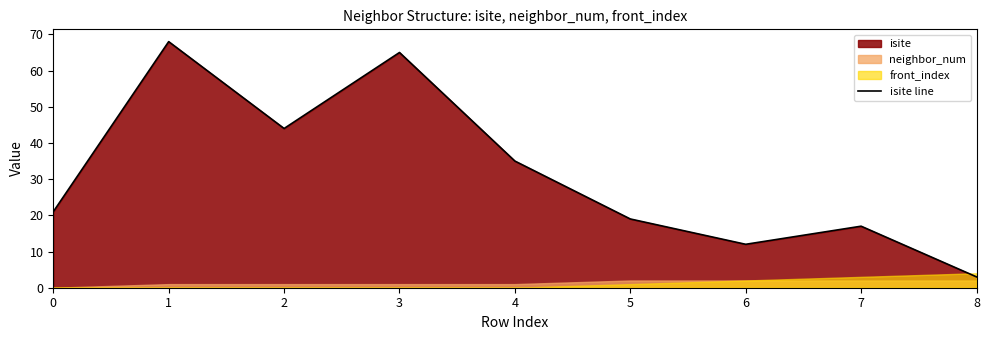

Where do isite and front_index first cross each other?

7 and 8